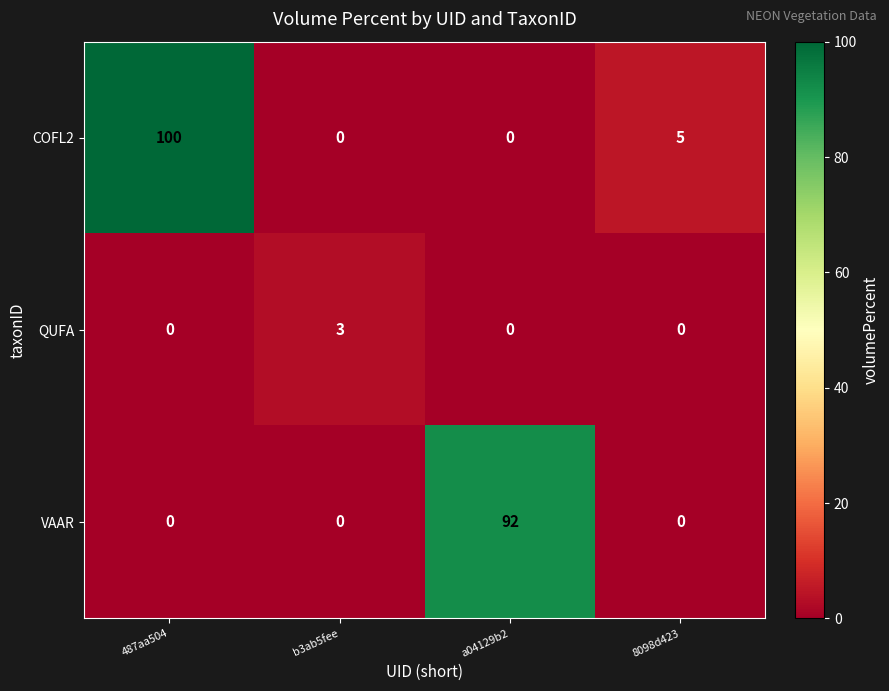

Reading left to right, transcribe all the data shown in this chart.

COFL2: 487aa504=100	b3ab5fee=0	a04129b2=0	8098d423=5
QUFA: 487aa504=0	b3ab5fee=3	a04129b2=0	8098d423=0
VAAR: 487aa504=0	b3ab5fee=0	a04129b2=92	8098d423=0